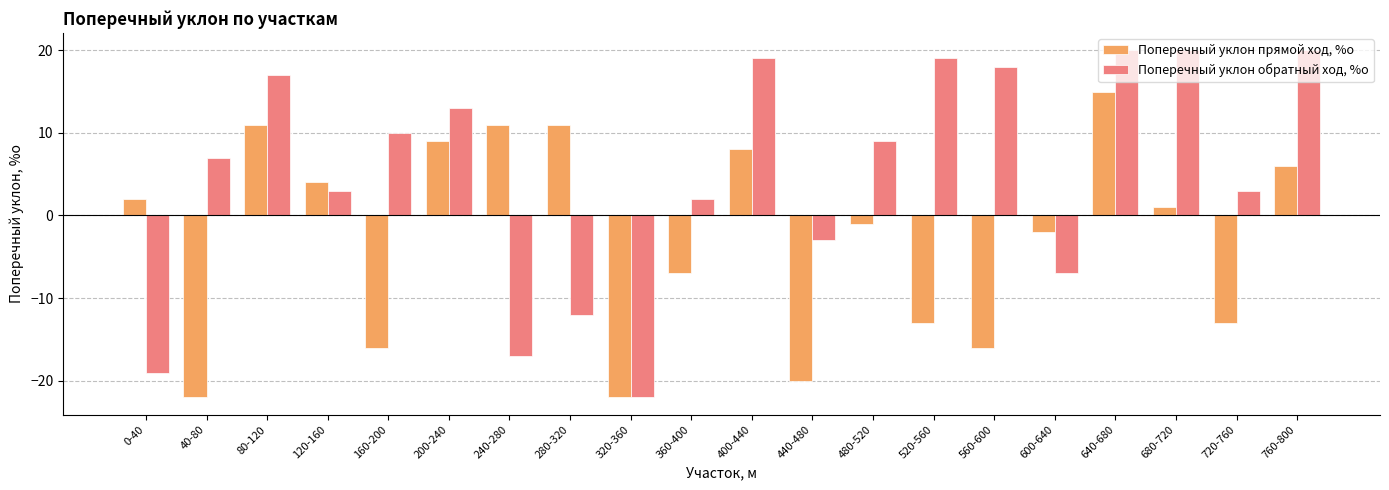

Rank the series at 480-520 from highest to lowest value.

Поперечный уклон обратный ход, %о, Поперечный уклон прямой ход, %о